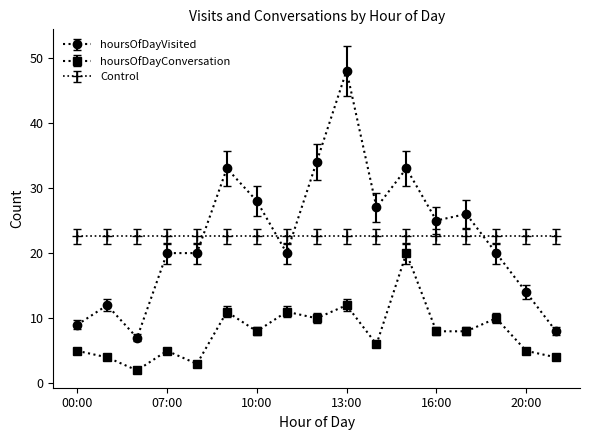

Rank the series by their maximum value, from highest to lowest.

hoursOfDayVisited, Control, hoursOfDayConversation